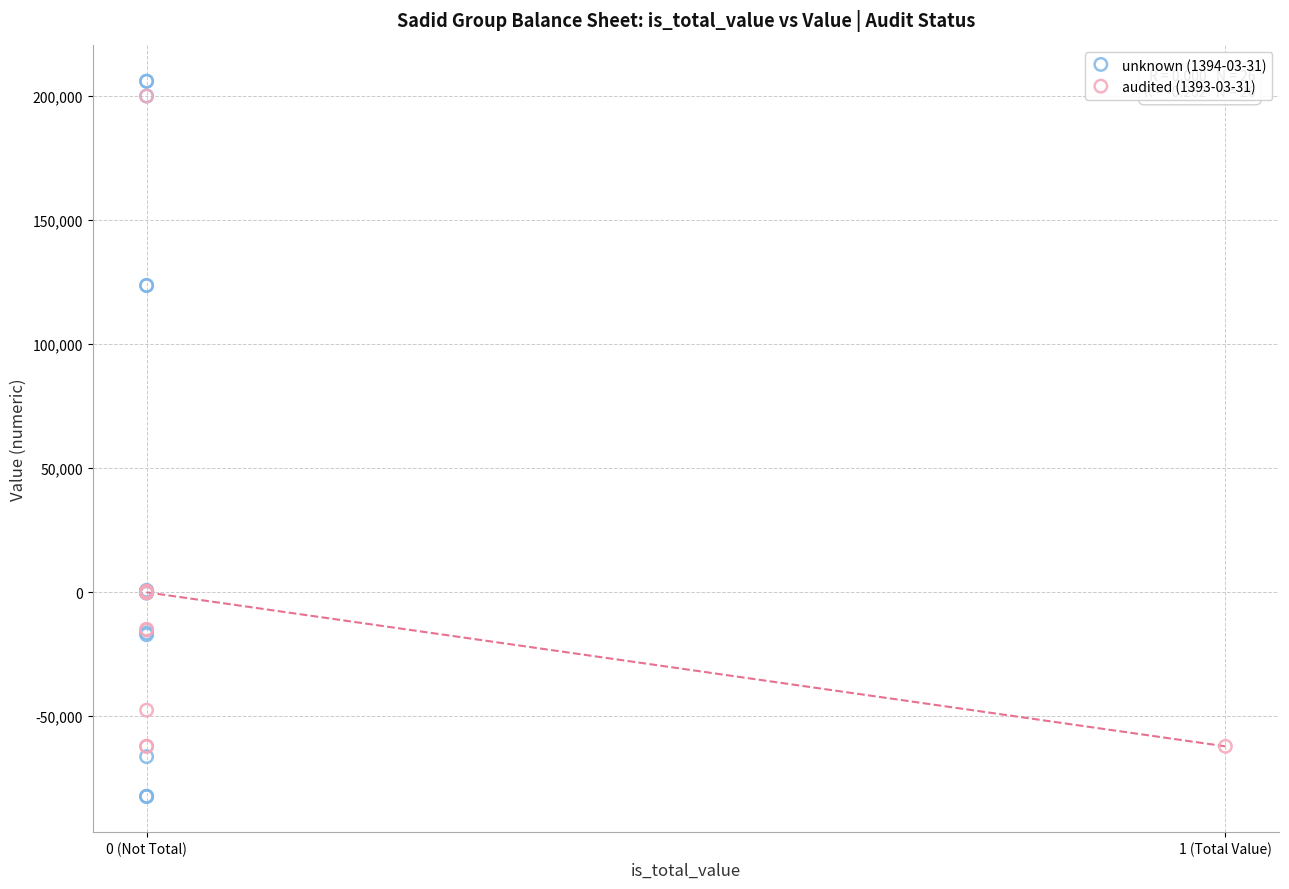

What are all the series names shown in the legend?

unknown (1394-03-31), audited (1393-03-31)